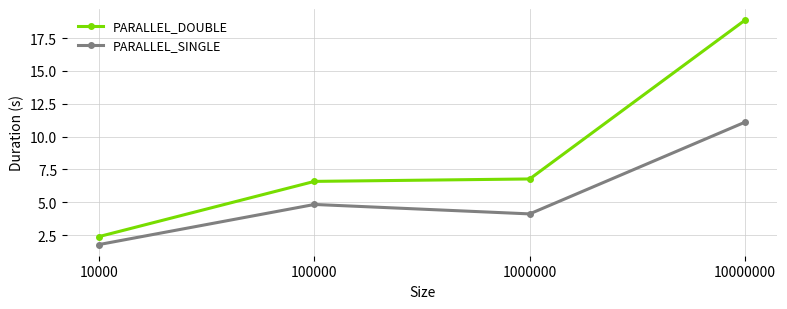

What is the maximum value shown in the chart?

18.9